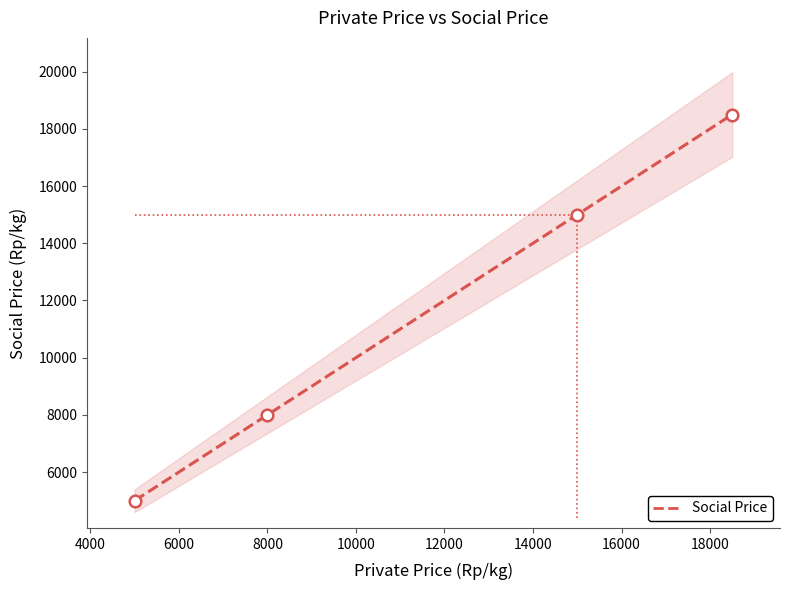

Between 6000 and 8000, which is larger?

8000